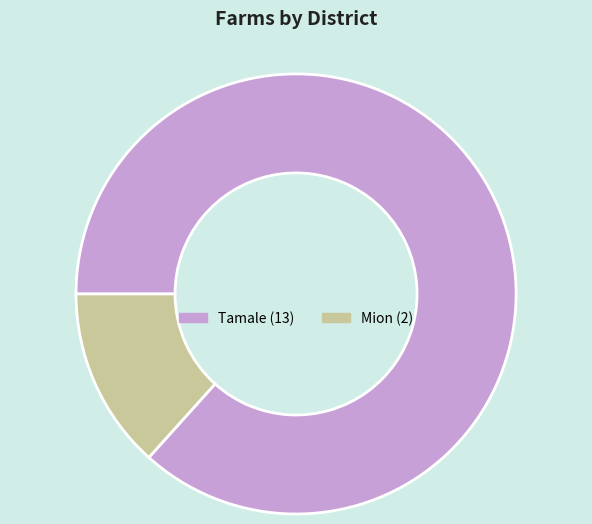

Between Tamale and Mion, which is larger?

Tamale